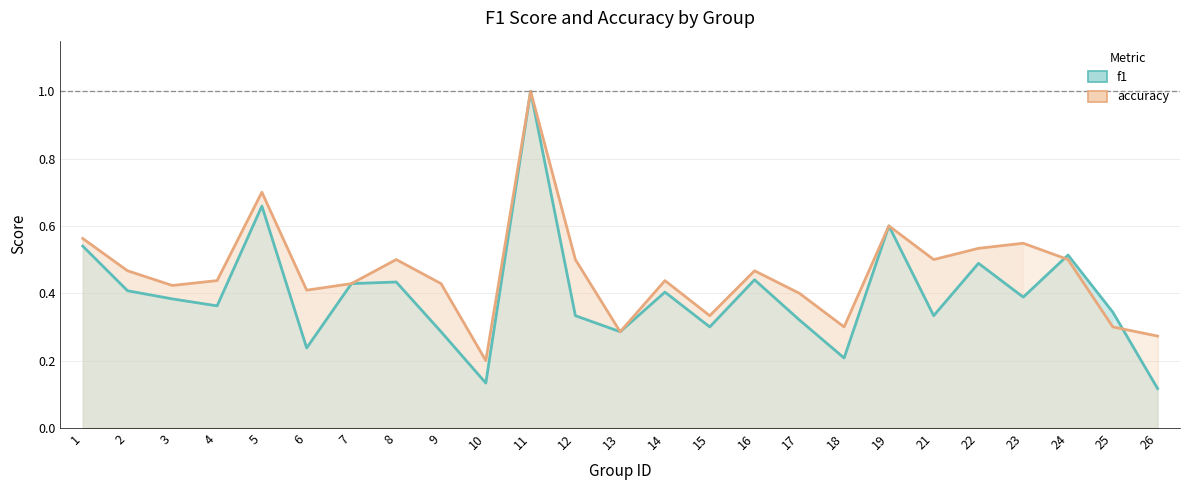

How many times do accuracy and f1 cross each other?

2